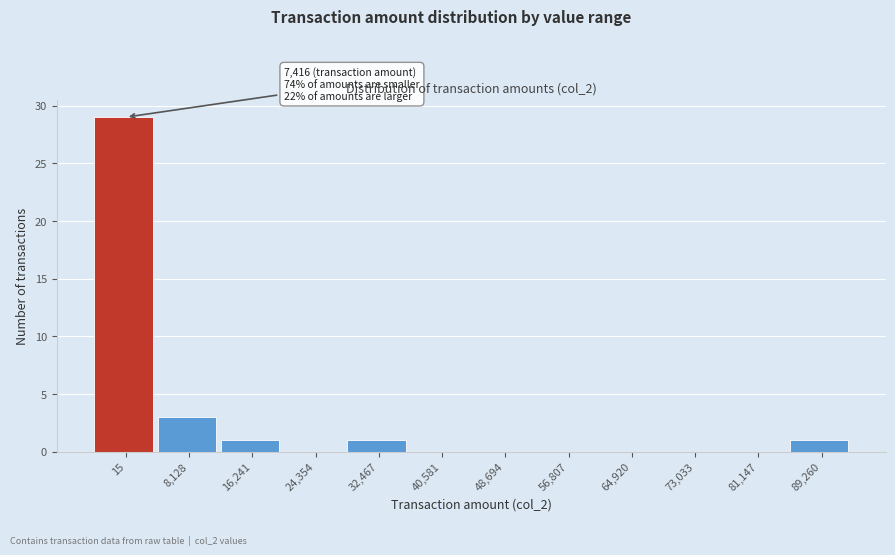

Reading left to right, what are all the values shown in this chart?

15=29	8,128=3	16,241=1	24,354=0	32,467=1	40,581=0	48,694=0	56,807=0	64,920=0	73,033=0	81,147=0	89,260=1